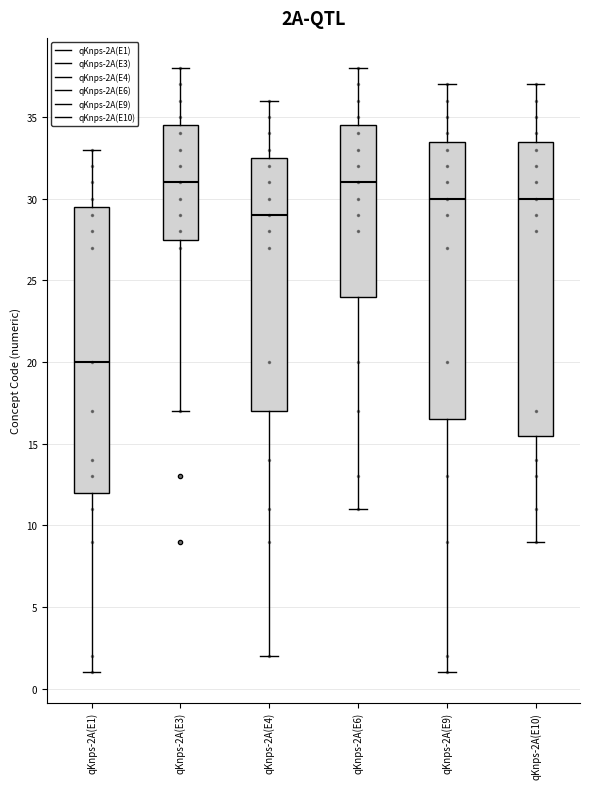

Which box has the lowest median line?

qKnps-2A(E1)